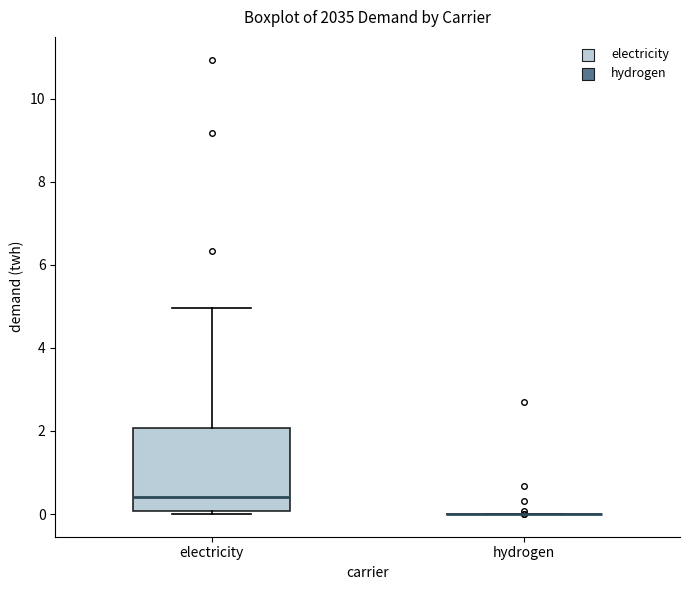

Reading left to right, read every box against the y-axis: the position of its median line, the range the box covers, and the ends of its whiskers. The values are not printed on the chart, so give them approximately, as read against the axis.

electricity: median 0.4, box 0.0 to 2.0, whiskers 0.0 (just below the box's lower edge) to 5.0
hydrogen: box collapsed to a line at 0.0, whiskers 0.0 to 0.0